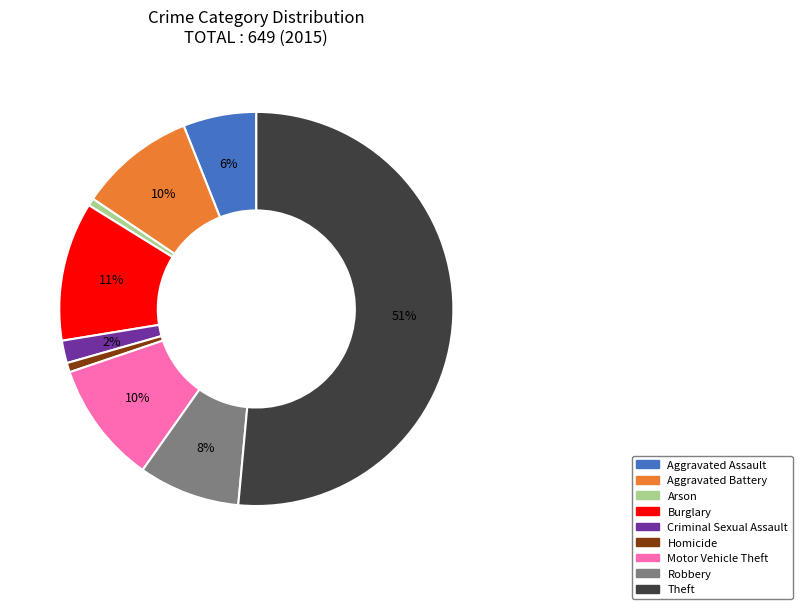

True or false: Aggravated Battery accounts for 21% of the total.

False